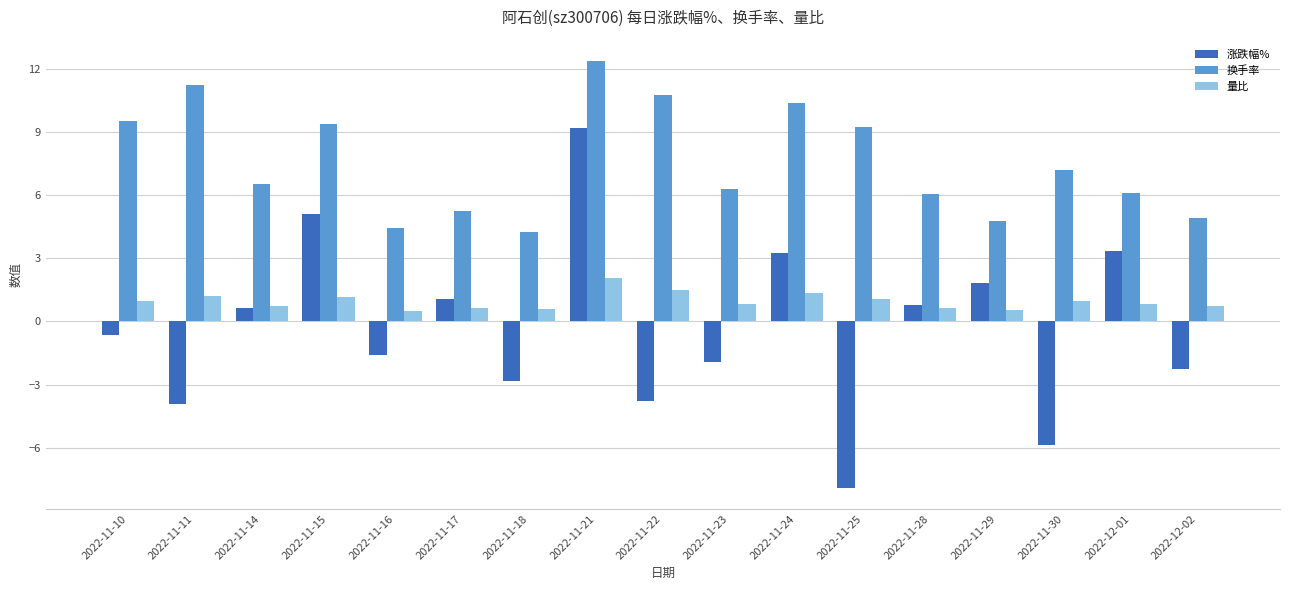

What is the label of the 17th bar from the left?

2022-12-02